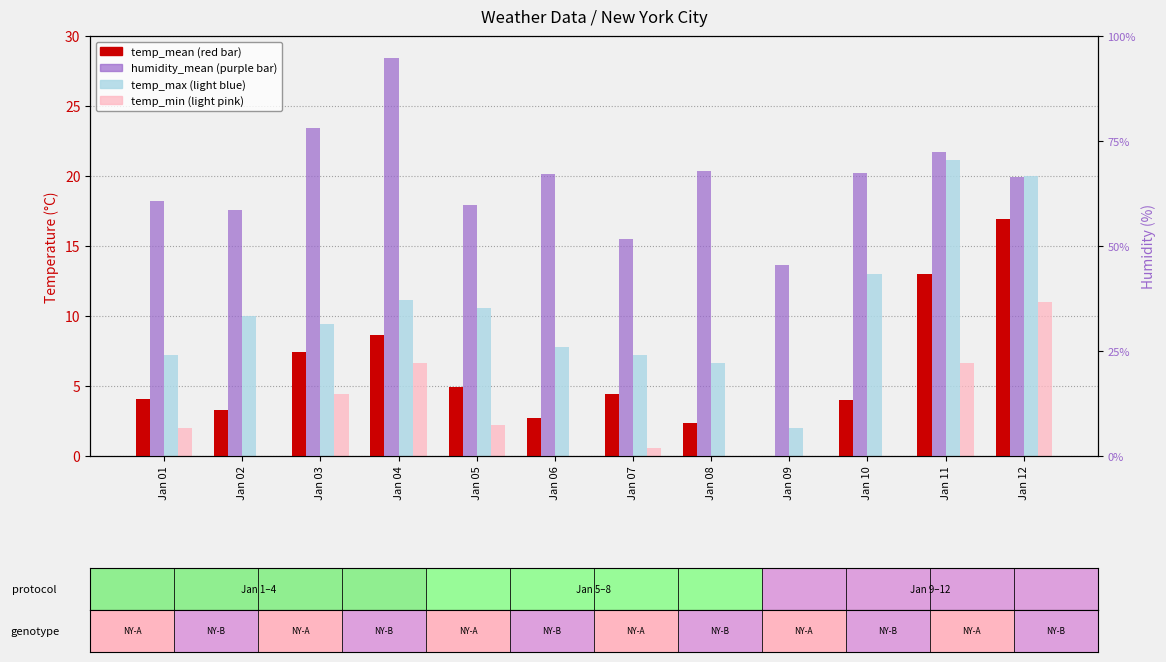

Which category has the lowest value across all series?

Jan 09